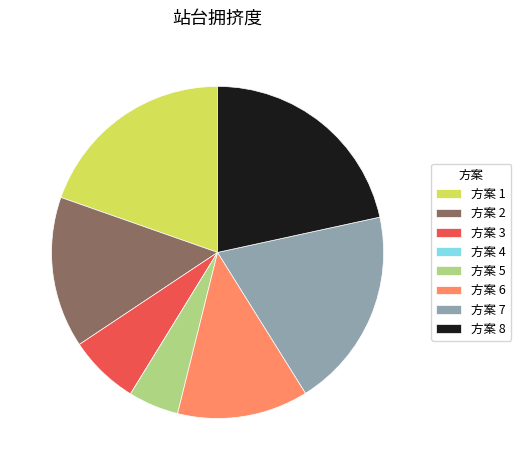

The 方案 6 slice represents 13% of the pie. True or false?

True